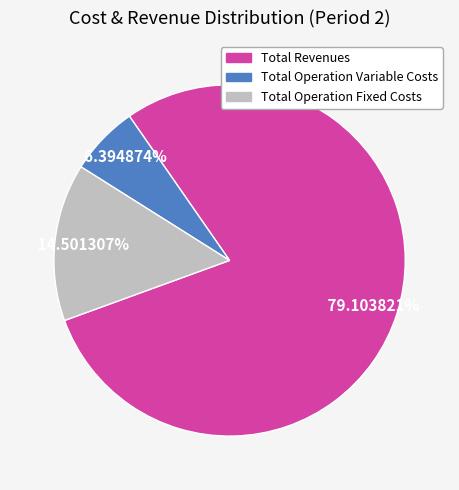

The Total Operation Variable Costs slice represents 1% of the pie. True or false?

False